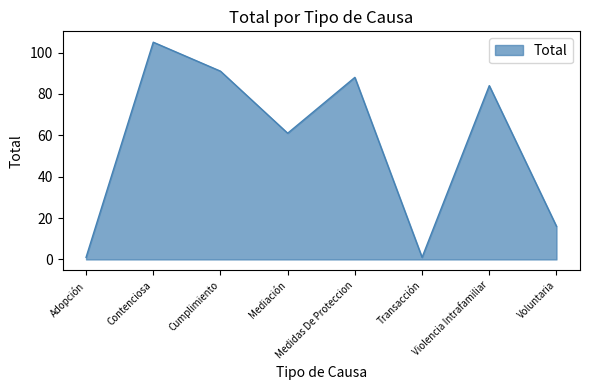

Between Medidas De Proteccion and Cumplimiento, which is larger?

Cumplimiento